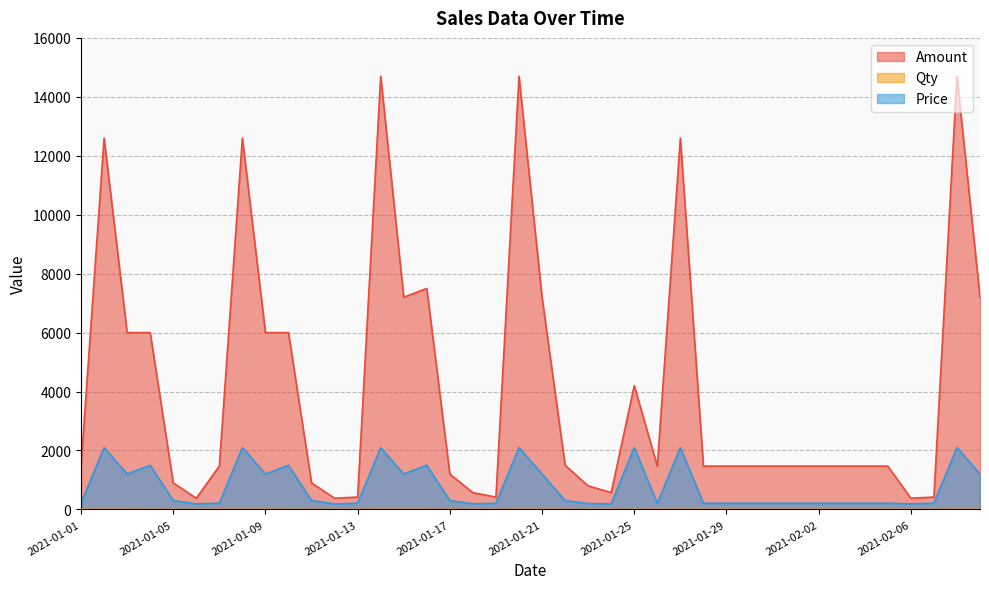

What is the difference between the highest and lowest values at 2021-02-01?

1463